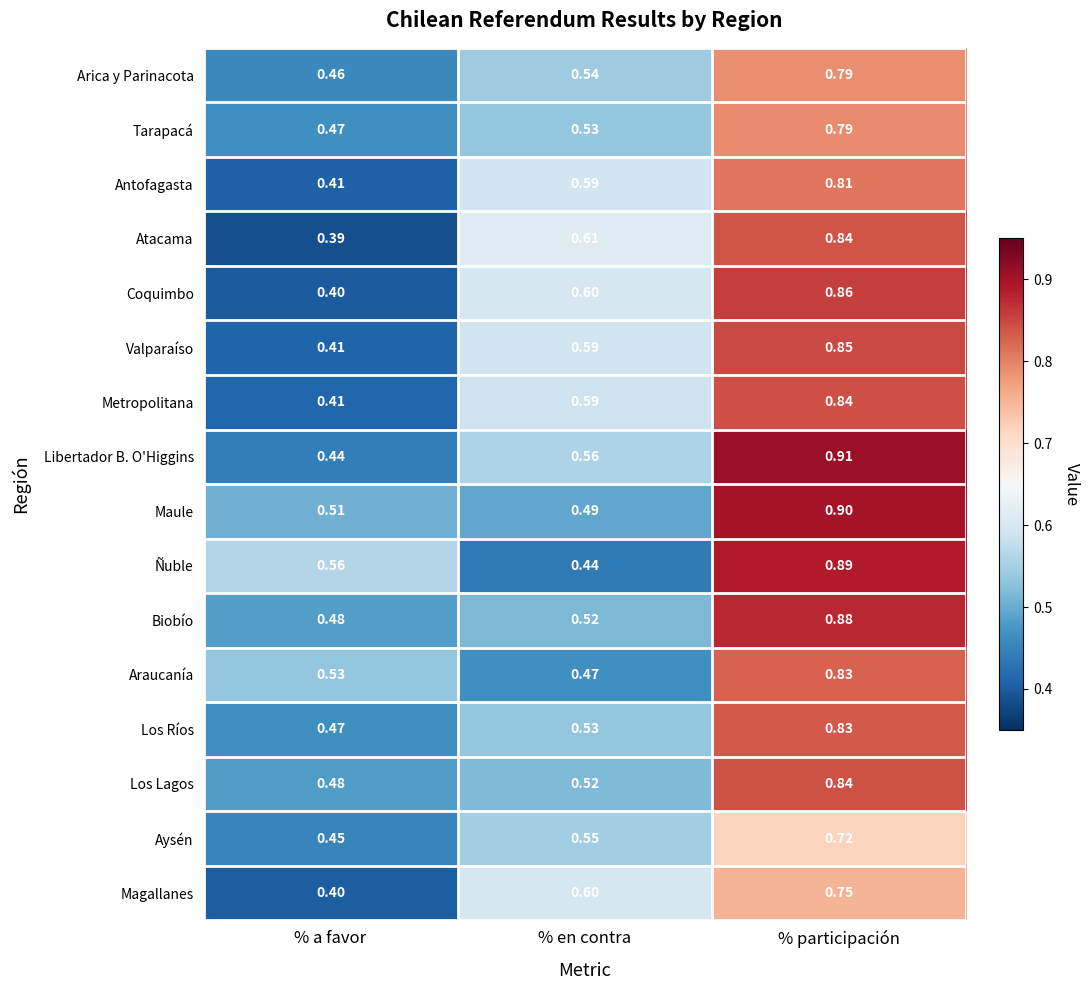

Rank the categories by Magallanes value from highest to lowest.

% participación, % en contra, % a favor